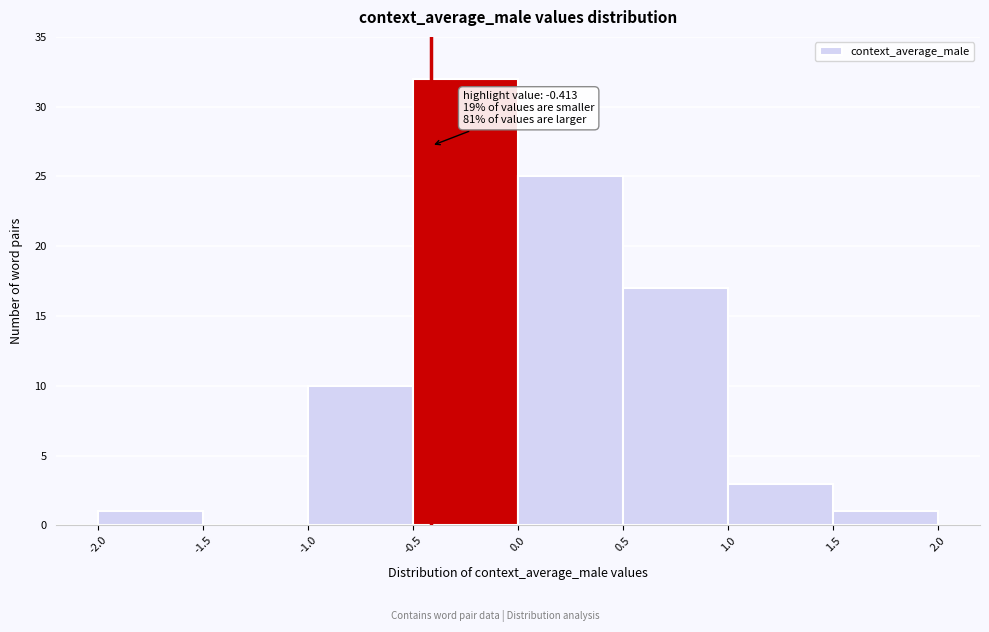

Which range on the x-axis has the tallest bar?

-0.5 to 0.0